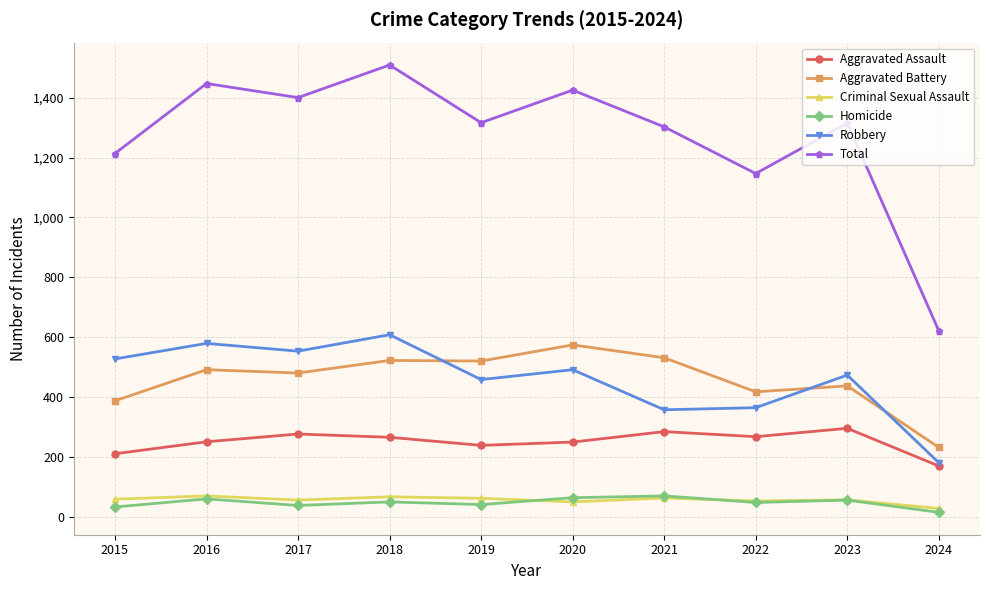

What is the value of the Homicide point at the 7th from the left?

69